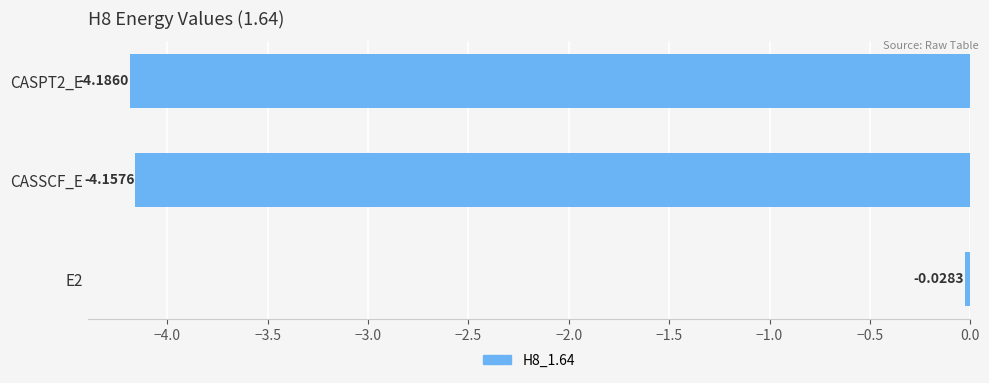

What is the average value?

-2.8